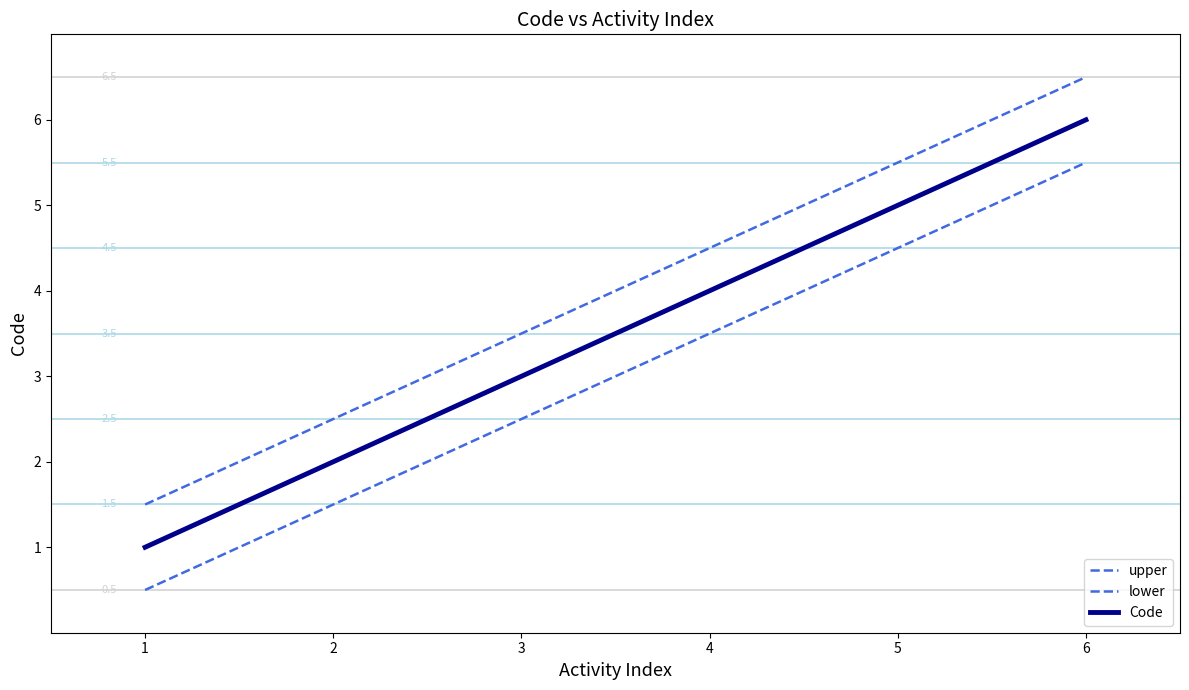

True or false: Code and upper cross at least once.

False